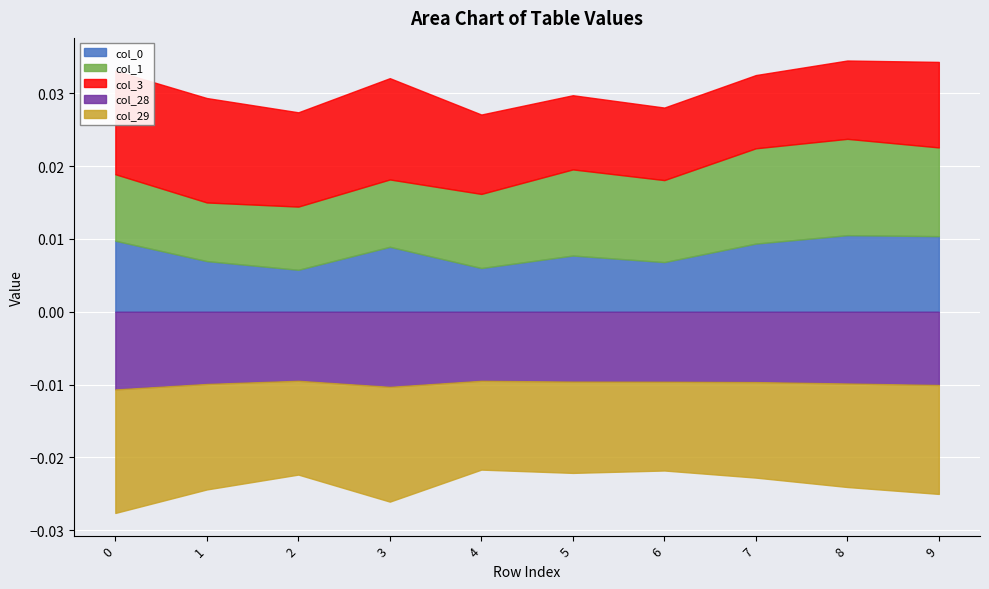

At which label does col_1 reach its minimum?

1